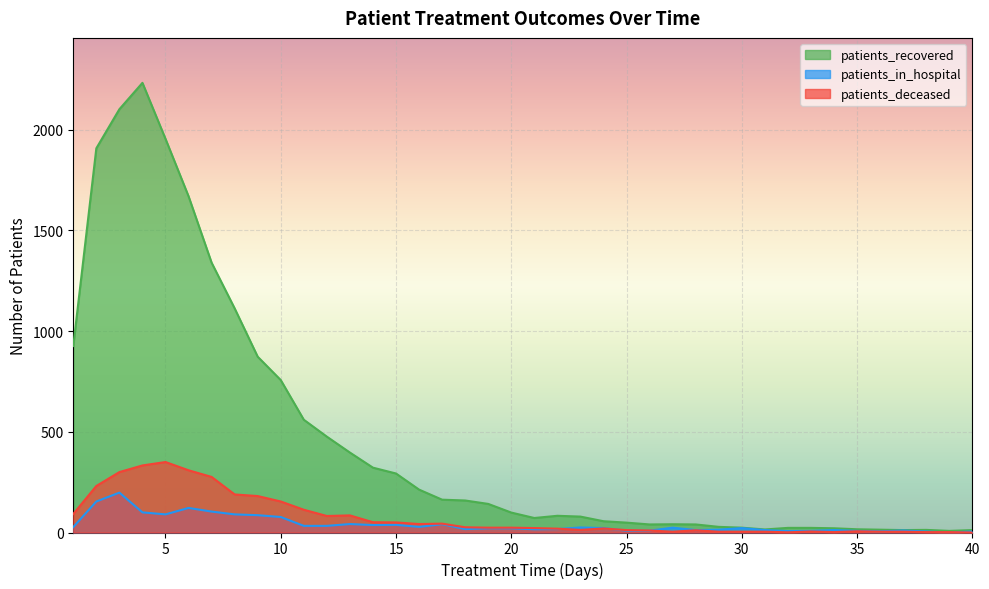

Reading right to left, extract all data points from this chart.

patients_recovered: 12	8	13	12	14	16	21	23	23	15	24	28	40	41	40	49	56	79	83	72	99	142	159	163	213	293	322	397	476	560	757	873	1113	1340	1670	1955	2233	2102	1908	926
patients_in_hospital: 5	0	5	10	6	8	12	8	7	12	22	14	12	24	9	9	22	25	17	16	21	21	17	41	28	38	37	42	33	33	77	86	90	104	122	90	100	198	154	27
patients_deceased: 0	2	2	4	4	6	2	5	1	4	4	4	11	4	10	12	20	13	19	22	24	24	26	44	42	50	51	85	82	113	154	181	189	276	309	350	333	300	231	92